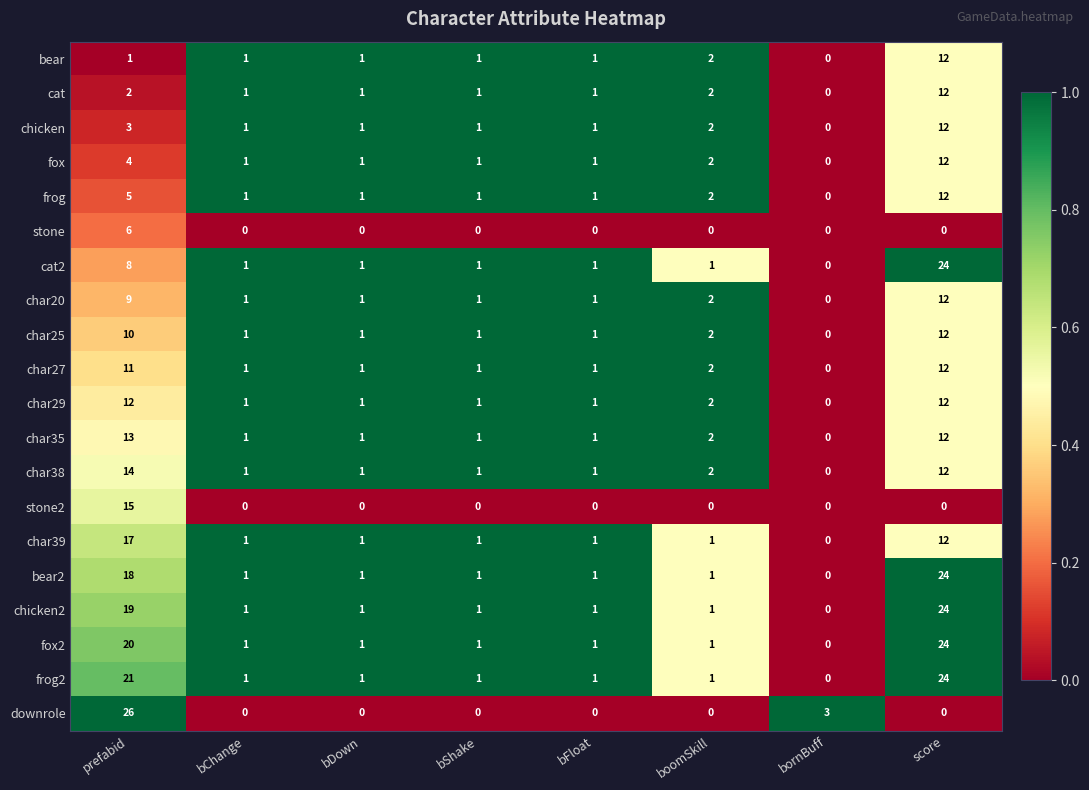

Between bShake and bornBuff, which series saw the biggest shift?

downrole